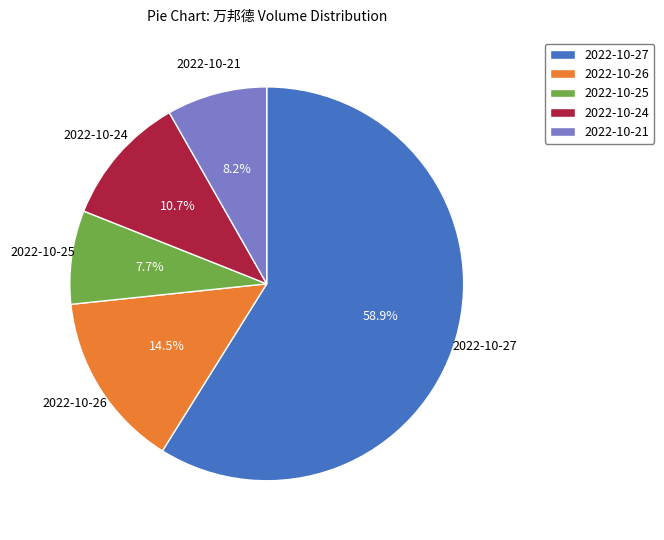

Which category has the smallest portion of the pie?

2022-10-25